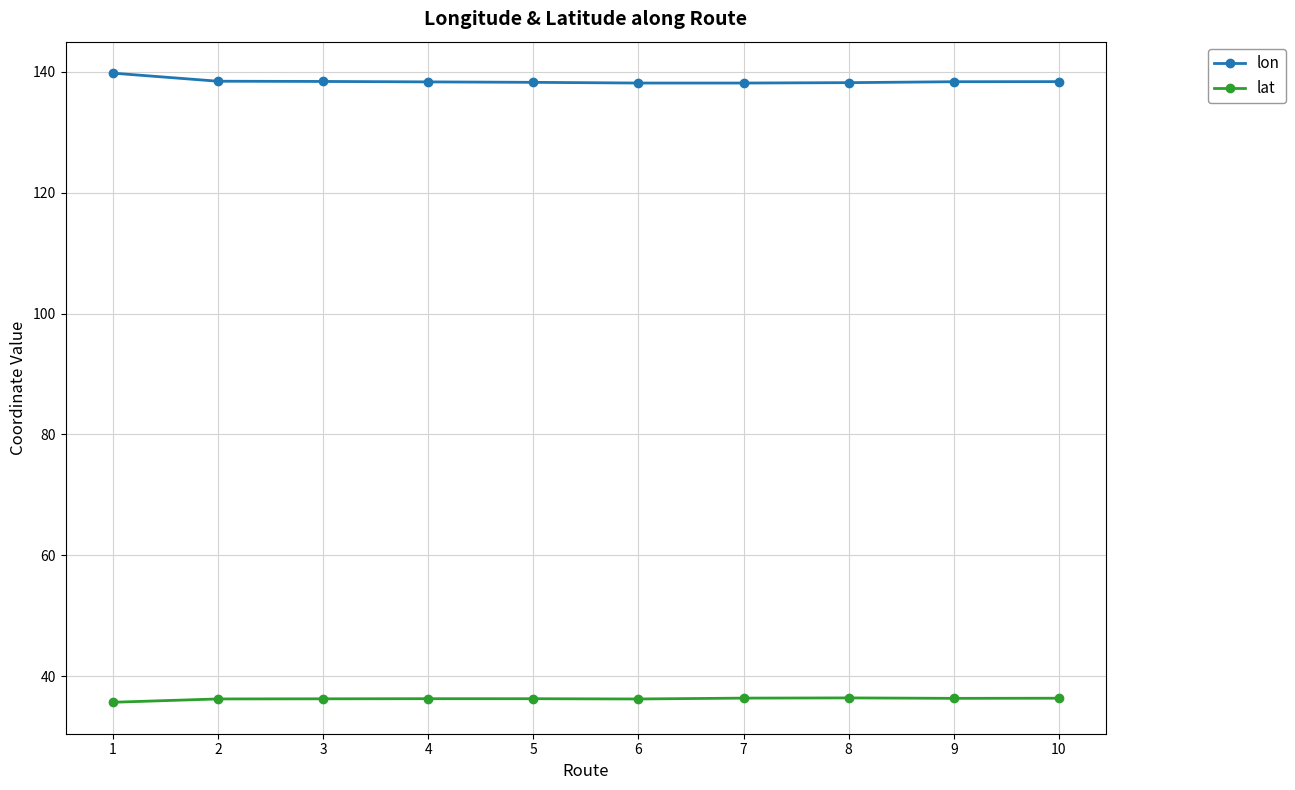

Is it true that lon equals 28.4 at 4?

False